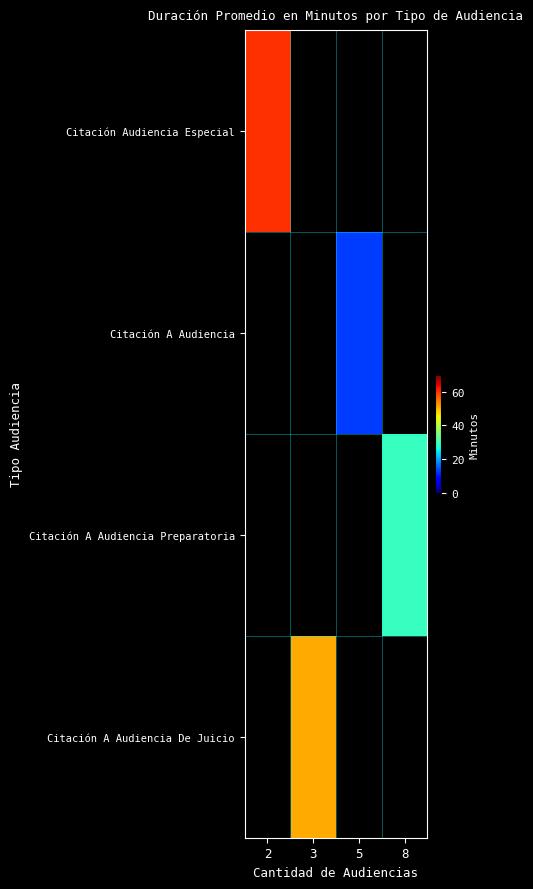

List the series in order of their overall mean, highest first.

Citación Audiencia Especial, Citación A Audiencia, Citación A Audiencia Preparatoria, Citación A Audiencia De Juicio